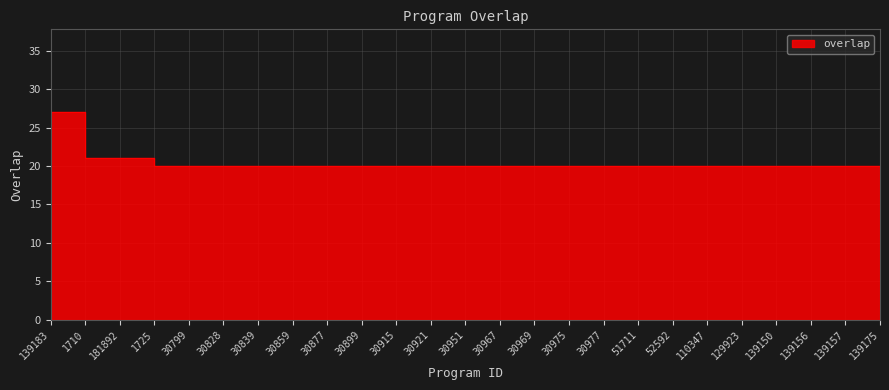

Which has a higher value, 139183 or 51711?

139183